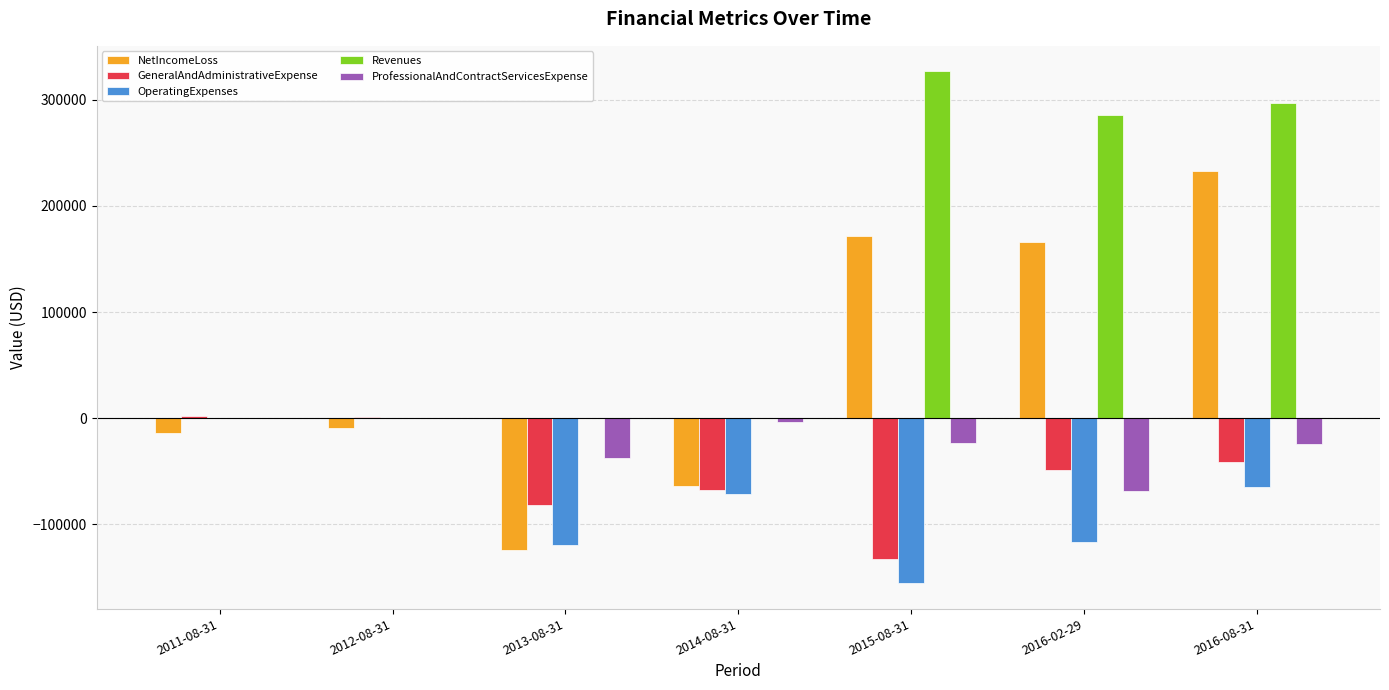

Read the GeneralAndAdministrativeExpense value at 2015-08-31, to the nearest 10.

-132260